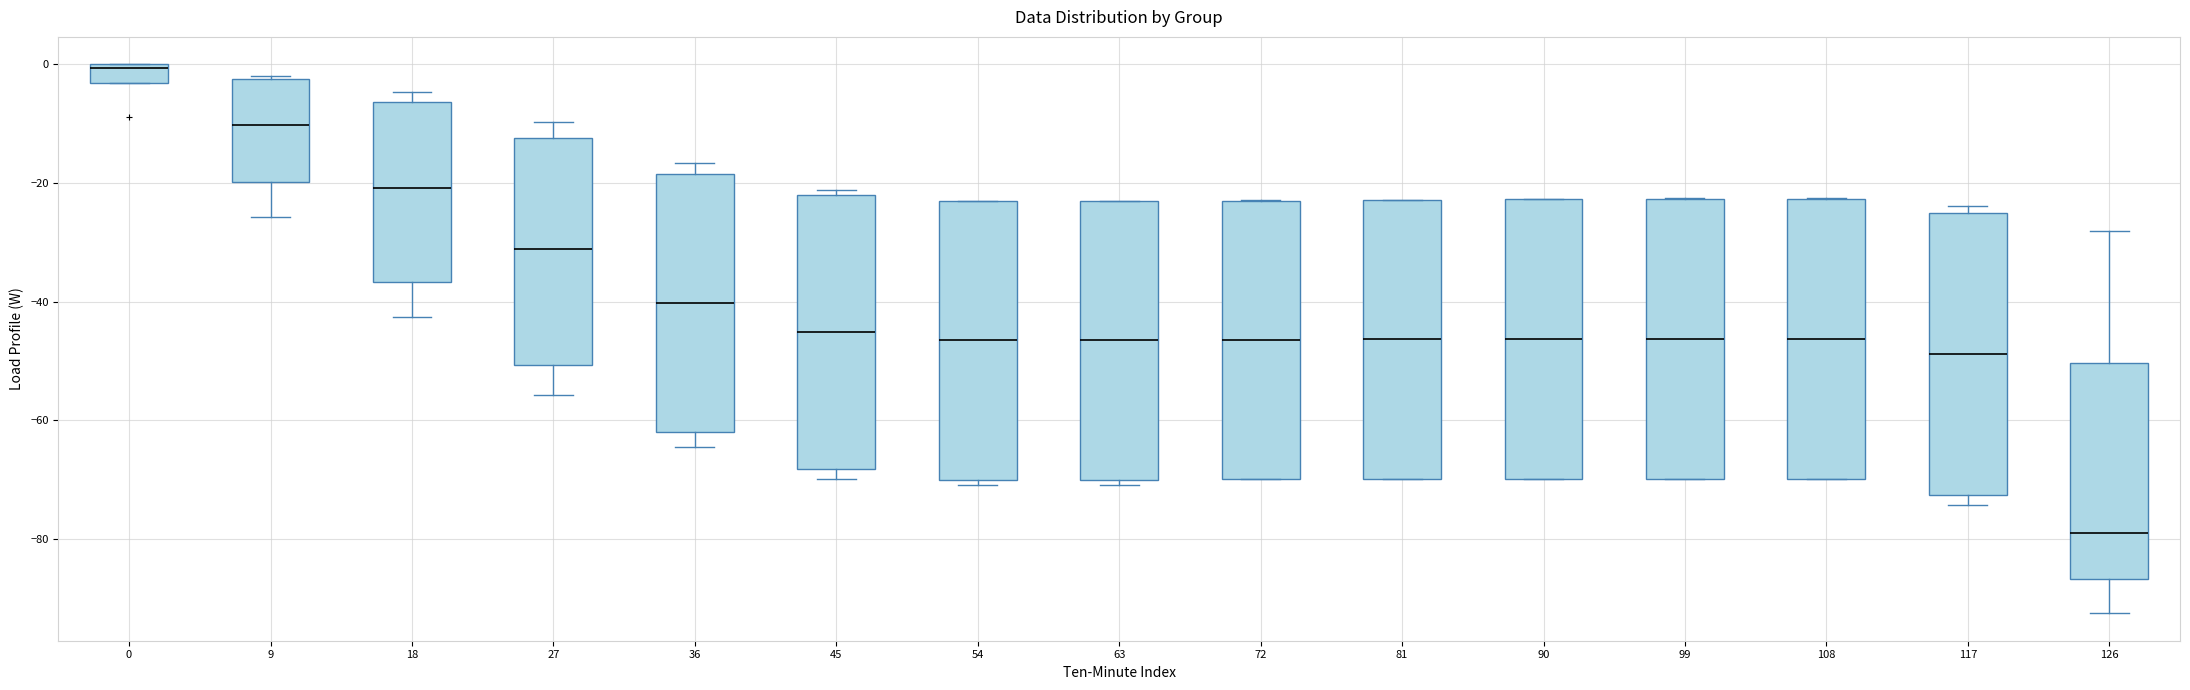

Reading left to right, read every box against the y-axis: the position of its median line, the range the box covers, and the ends of its whiskers. The values are not printed on the chart, so give them approximately, as read against the axis.

0: median 0, box -4 to 0, whiskers -4 to 0
9: median -10, box -20 to -2, whiskers -26 to -2 (just above the box's upper edge)
18: median -20, box -36 to -6, whiskers -42 to -4
27: median -32, box -50 to -12, whiskers -56 to -10
36: median -40, box -62 to -18, whiskers -64 to -16
45: median -46, box -68 to -22, whiskers -70 to -22 (just above the box's upper edge)
54: median -46, box -70 to -24, whiskers -70 (just below the box's lower edge) to -22
63: median -46, box -70 to -24, whiskers -70 (just below the box's lower edge) to -22
72: median -46, box -70 to -22, whiskers -70 to -22
81: median -46, box -70 to -22, whiskers -70 to -22
90: median -46, box -70 to -22, whiskers -70 to -22
99: median -46, box -70 to -22, whiskers -70 to -22
108: median -46, box -70 to -22, whiskers -70 to -22
117: median -48, box -72 to -26, whiskers -74 to -24
126: median -80, box -86 to -50, whiskers -92 to -28